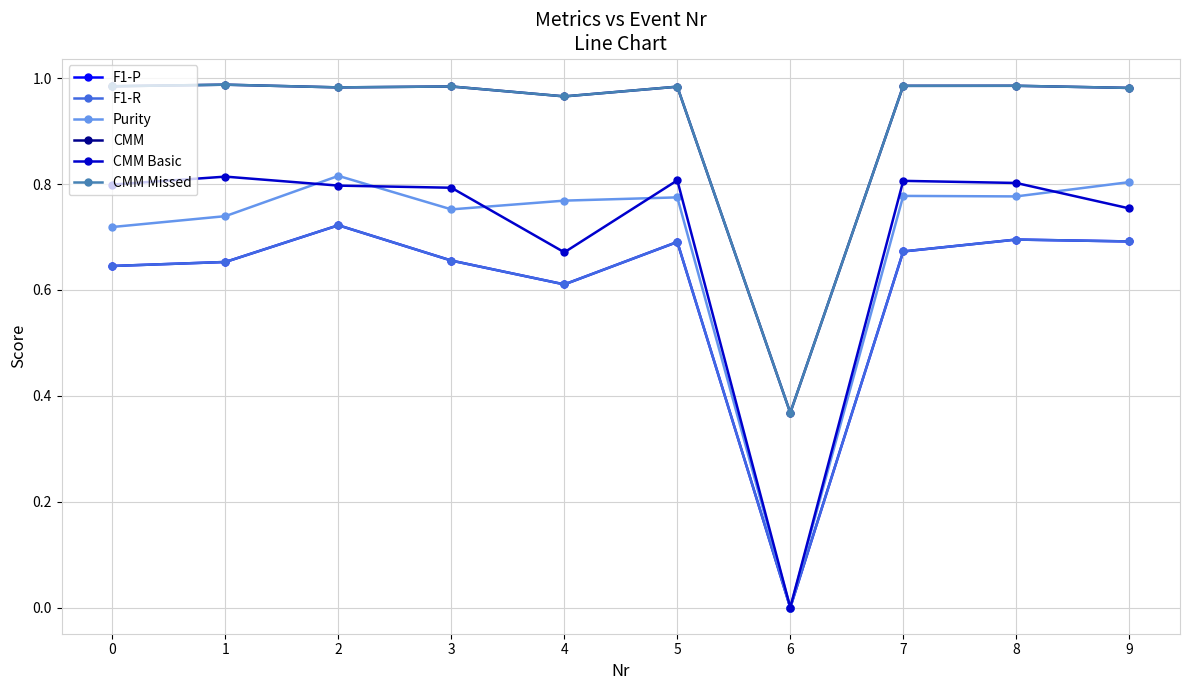

Which series has the widest spread of values?

Purity